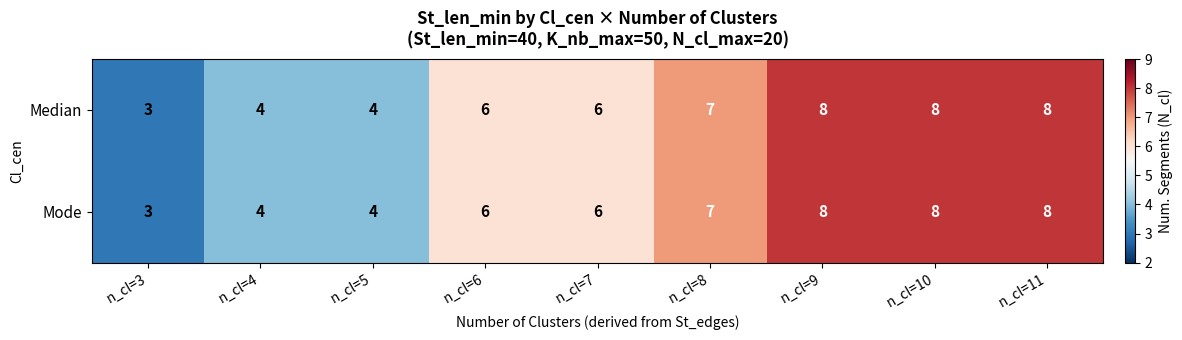

Is it true that Median equals 5 at n_cl=5?

False